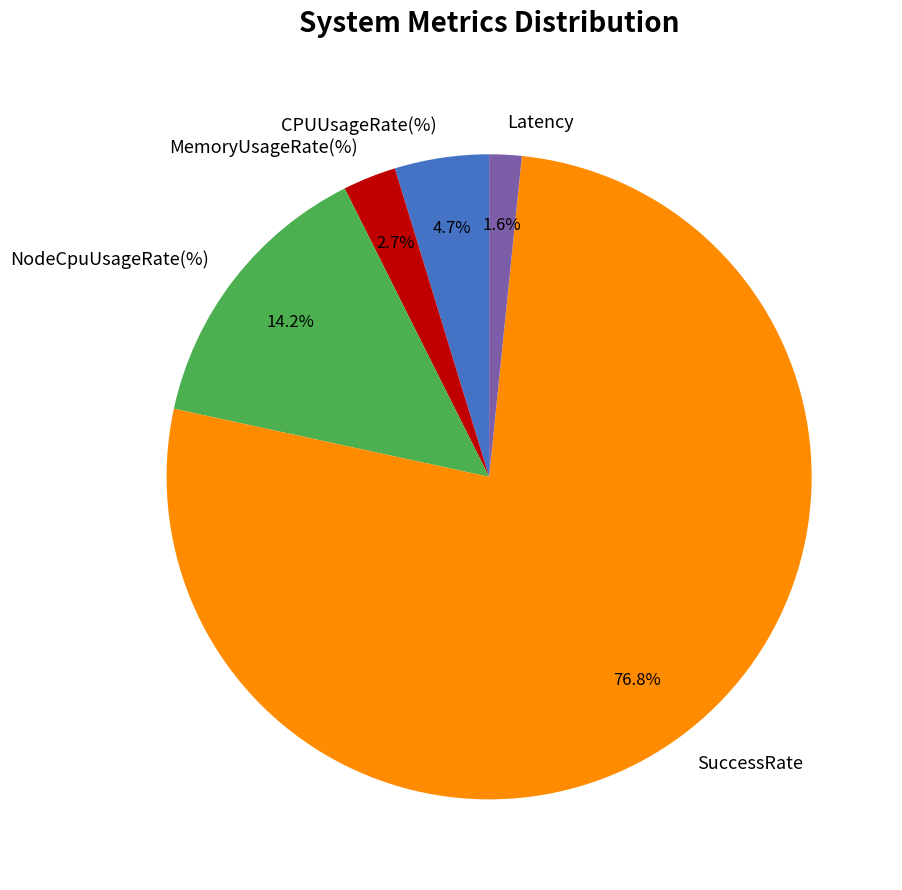

The MemoryUsageRate(%) slice represents 3% of the pie. True or false?

True